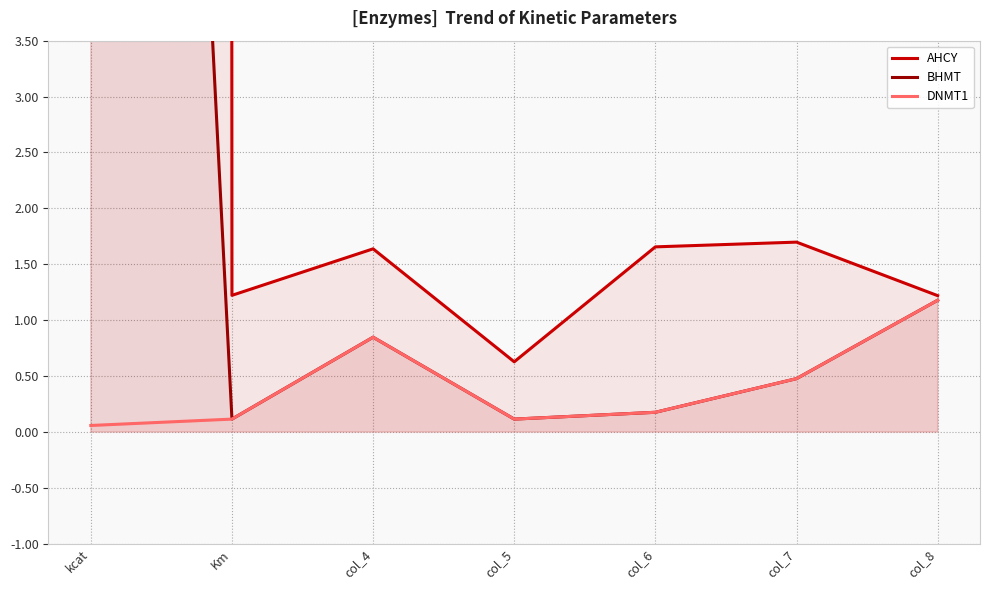

At which category is the sum across all series the highest?

kcat